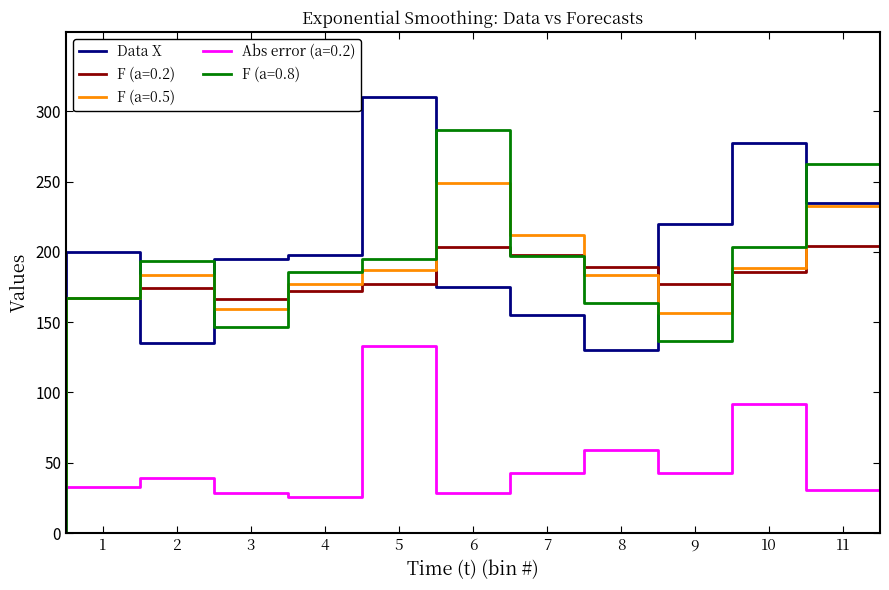

What is the greatest value displayed?

310.0